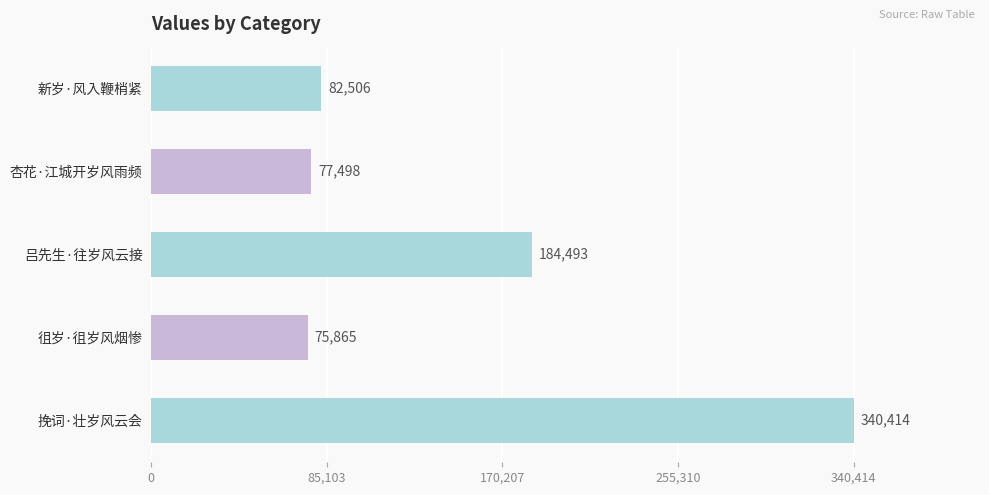

Which label corresponds to the smallest value in the chart?

徂岁·徂岁风烟惨